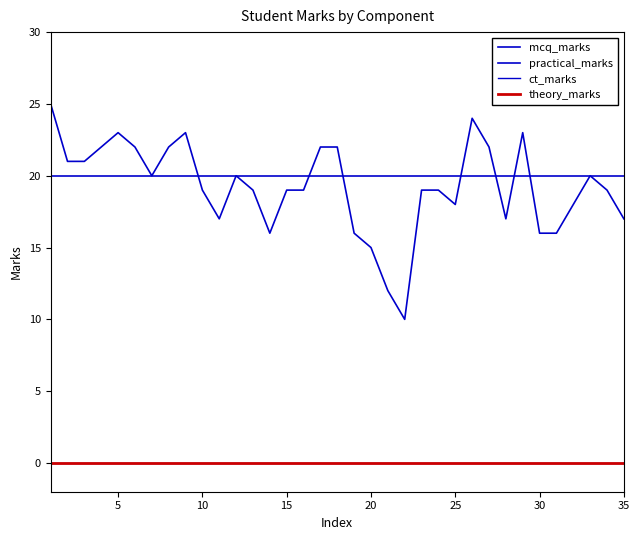

How many lines are shown in the chart?

4